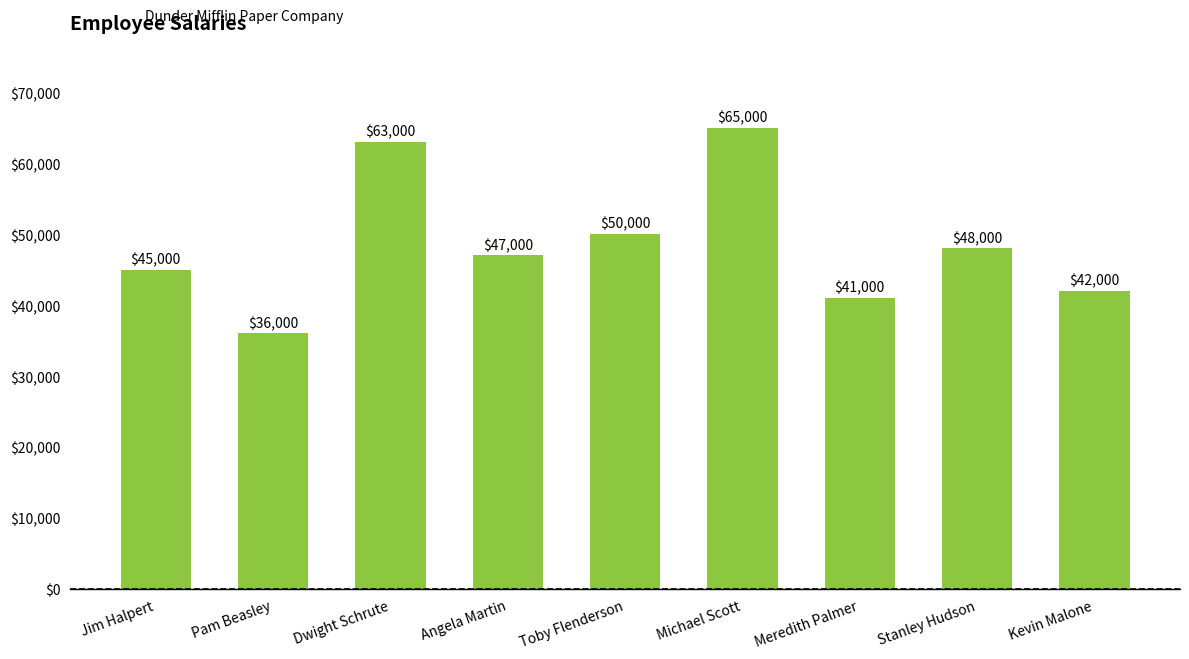

What is the sum of the values at Toby Flenderson and Michael Scott?

115000